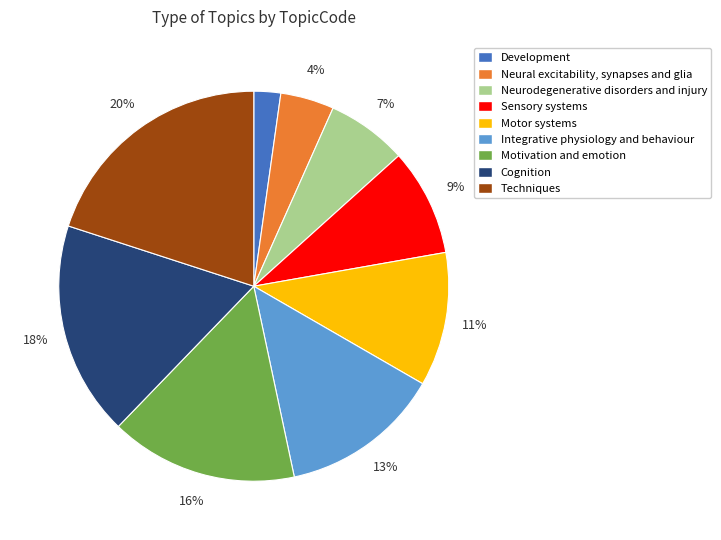

Rank the categories by value from lowest to highest.

Development, Neural excitability, synapses and glia, Neurodegenerative disorders and injury, Sensory systems, Motor systems, Integrative physiology and behaviour, Motivation and emotion, Cognition, Techniques